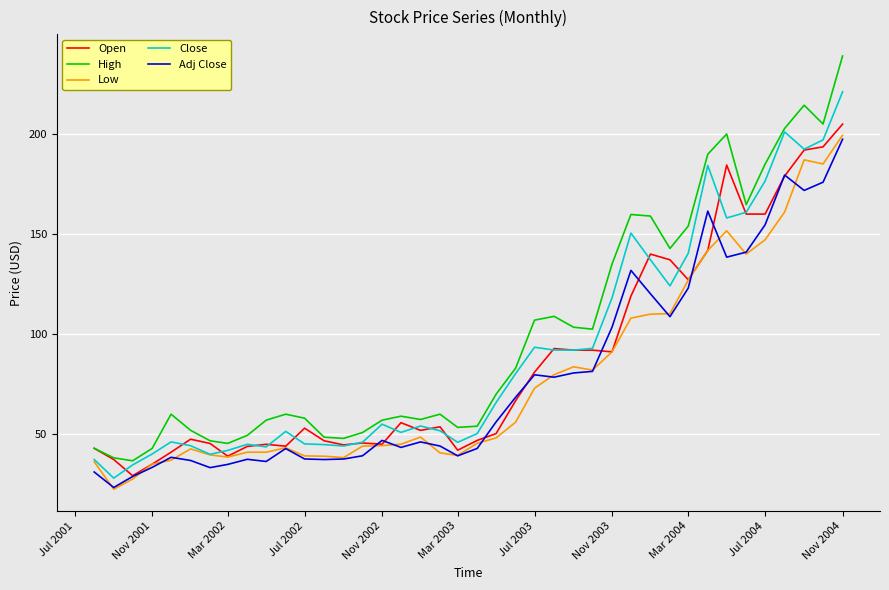

Which series has the largest total across all categories?

High